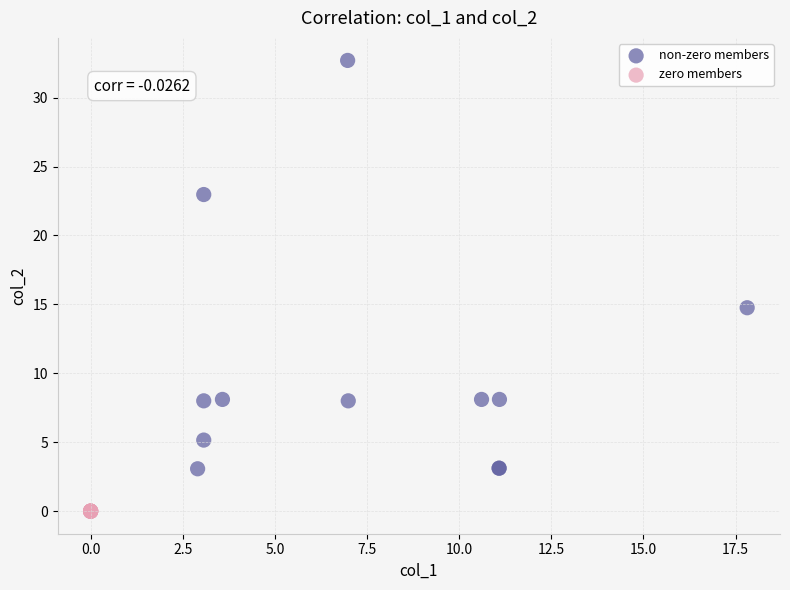

Which series contains the lowest Y value?

zero members